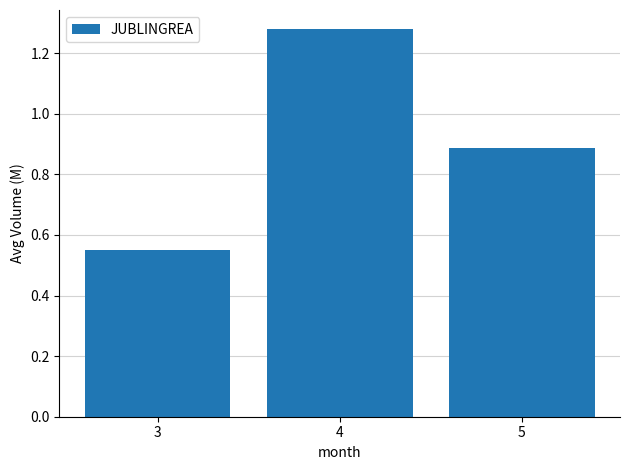

What is the difference between the values at 5 and 3?

0.3